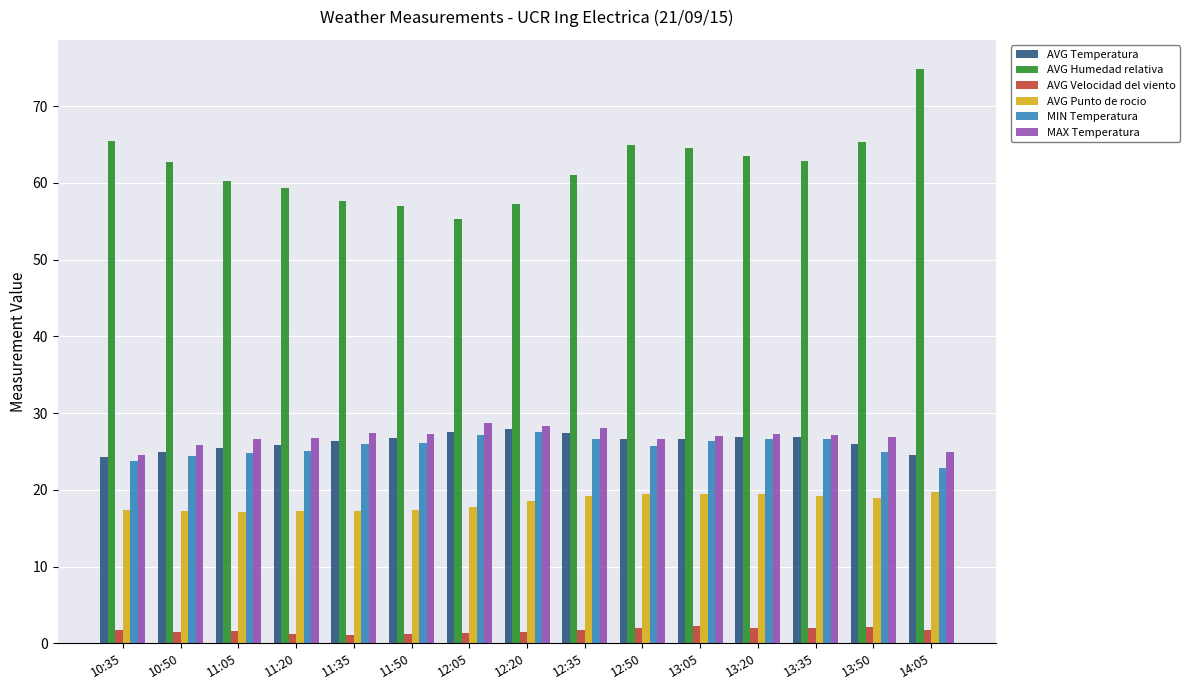

Is it true that AVG Punto de rocio equals 19.2 at 12:35?

True